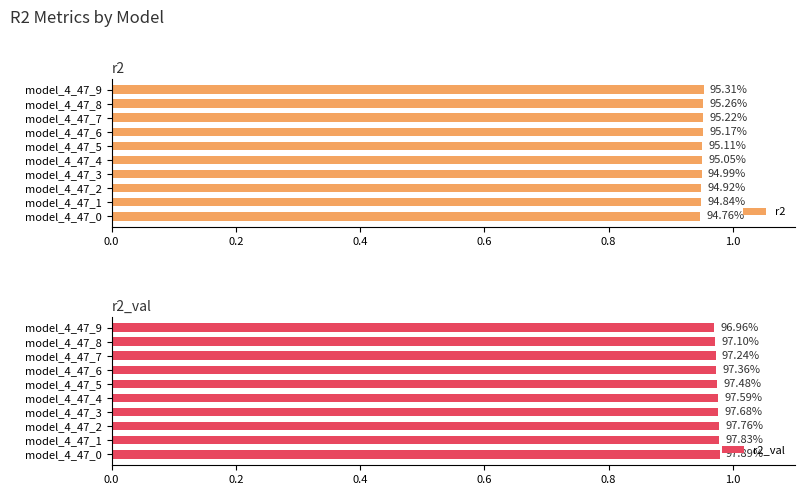

Which category has the highest value in the r2 series?

model_4_47_9